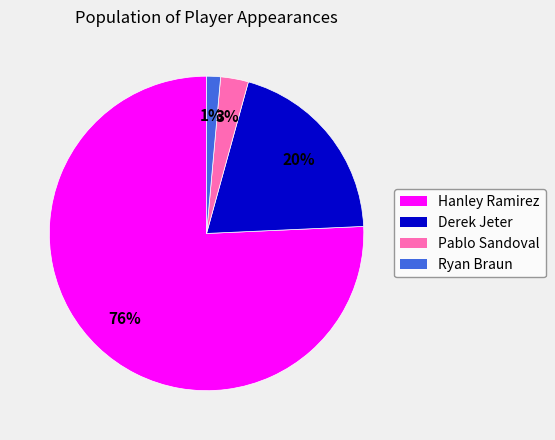

Which category accounts for the majority?

Hanley Ramirez